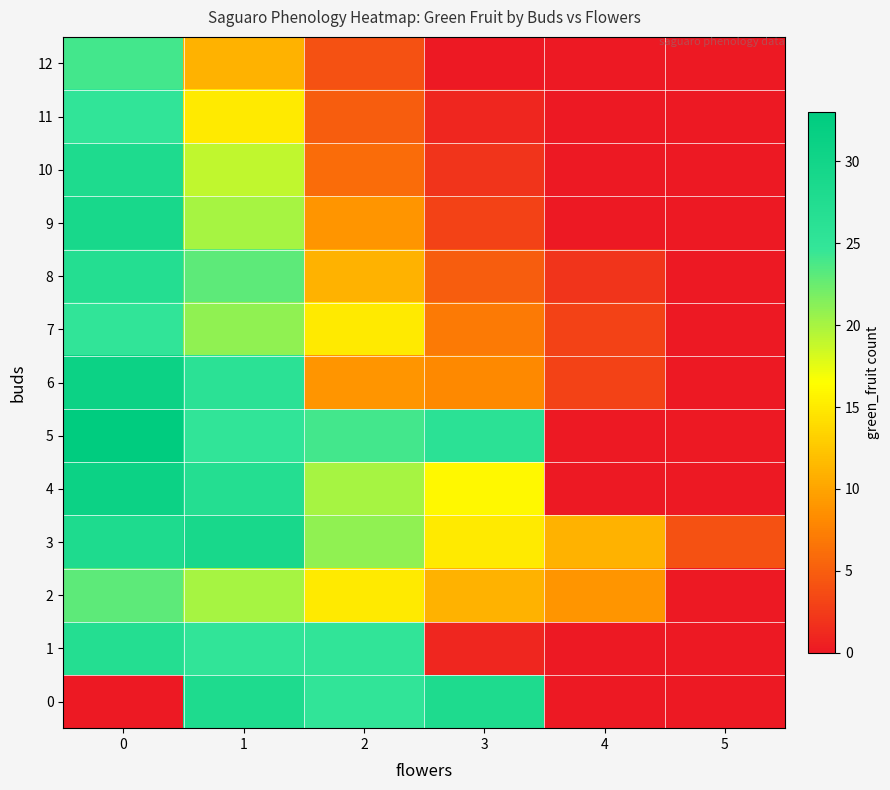

Which series has the largest range (max minus min)?

5